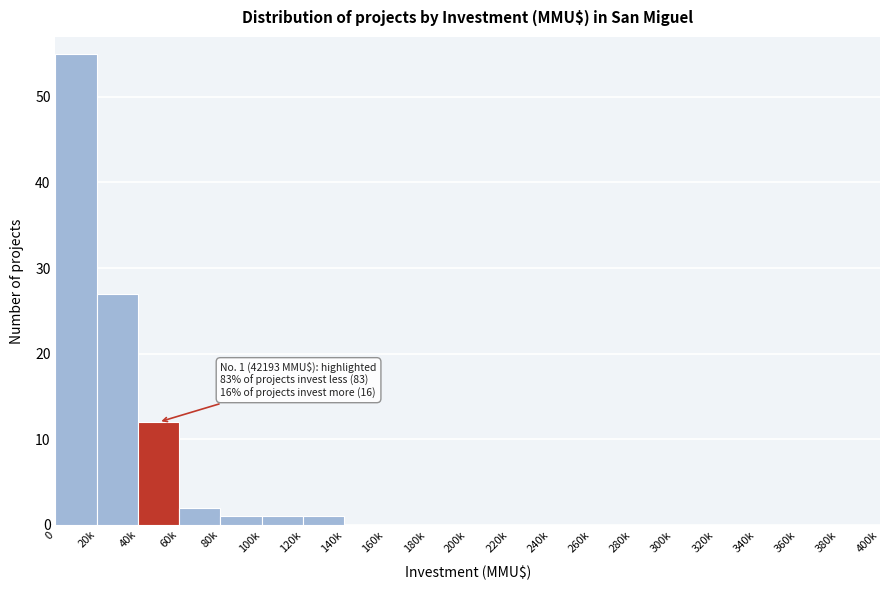

Reading left to right, transcribe all the data shown in this chart.

0=55	20k=27	40k=12	60k=2	80k=1	100k=1	120k=1	140k=0	160k=0	180k=0	200k=0	220k=0	240k=0	260k=0	280k=0	300k=0	320k=0	340k=0	360k=0	380k=0